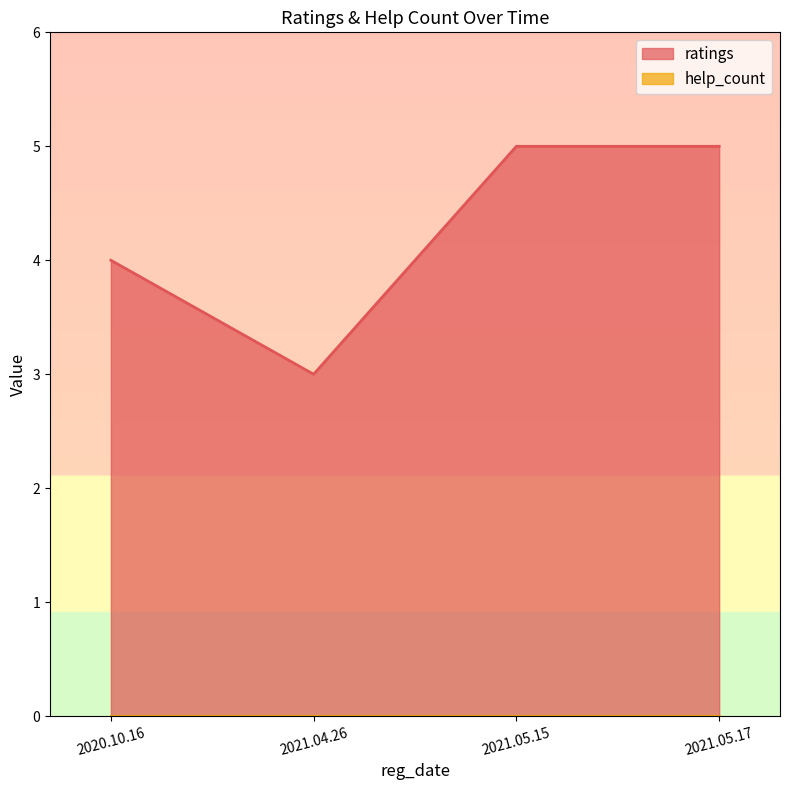

Does the chart display data point markers on the line(s)?

No